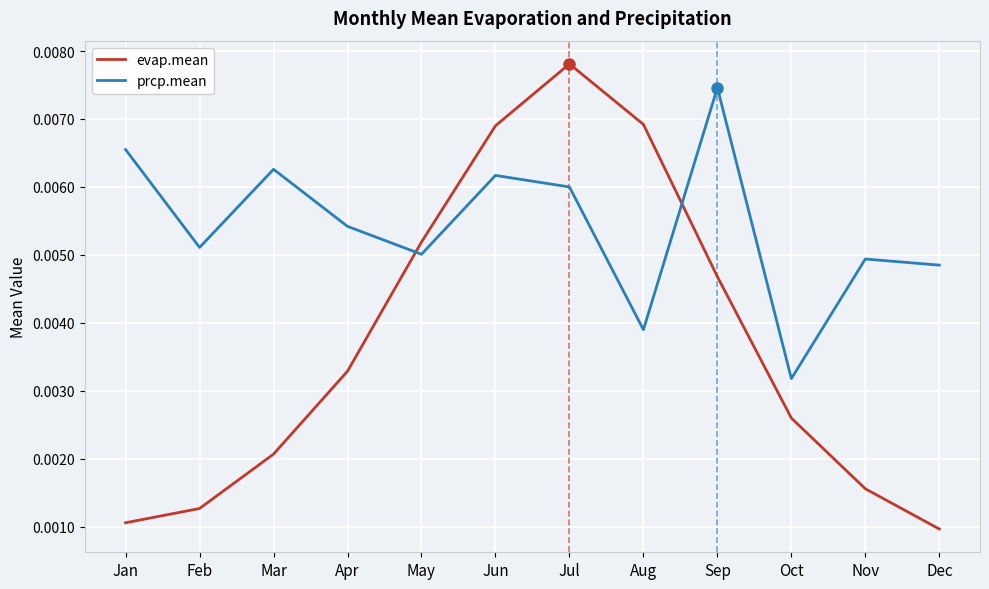

Does the chart have visible grid lines?

Yes